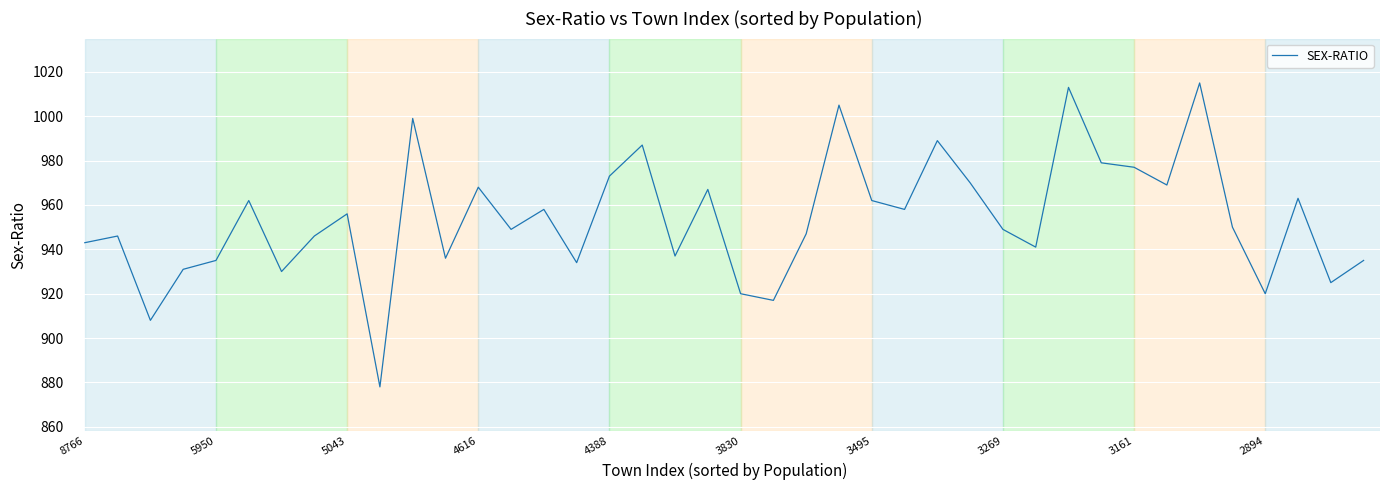

Does the chart display data point markers on the line(s)?

No